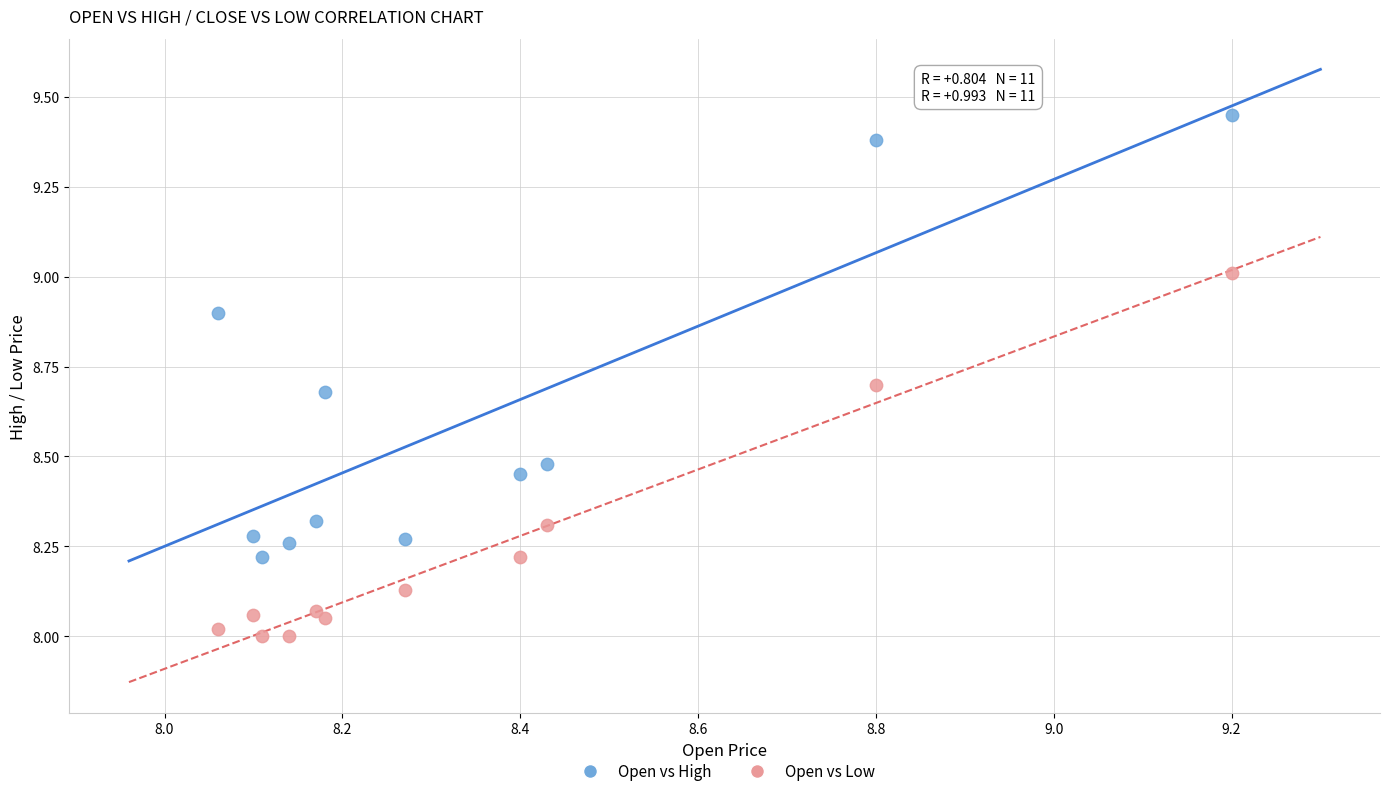

Across all data points, what is the range of X values (max minus min)?

1.1